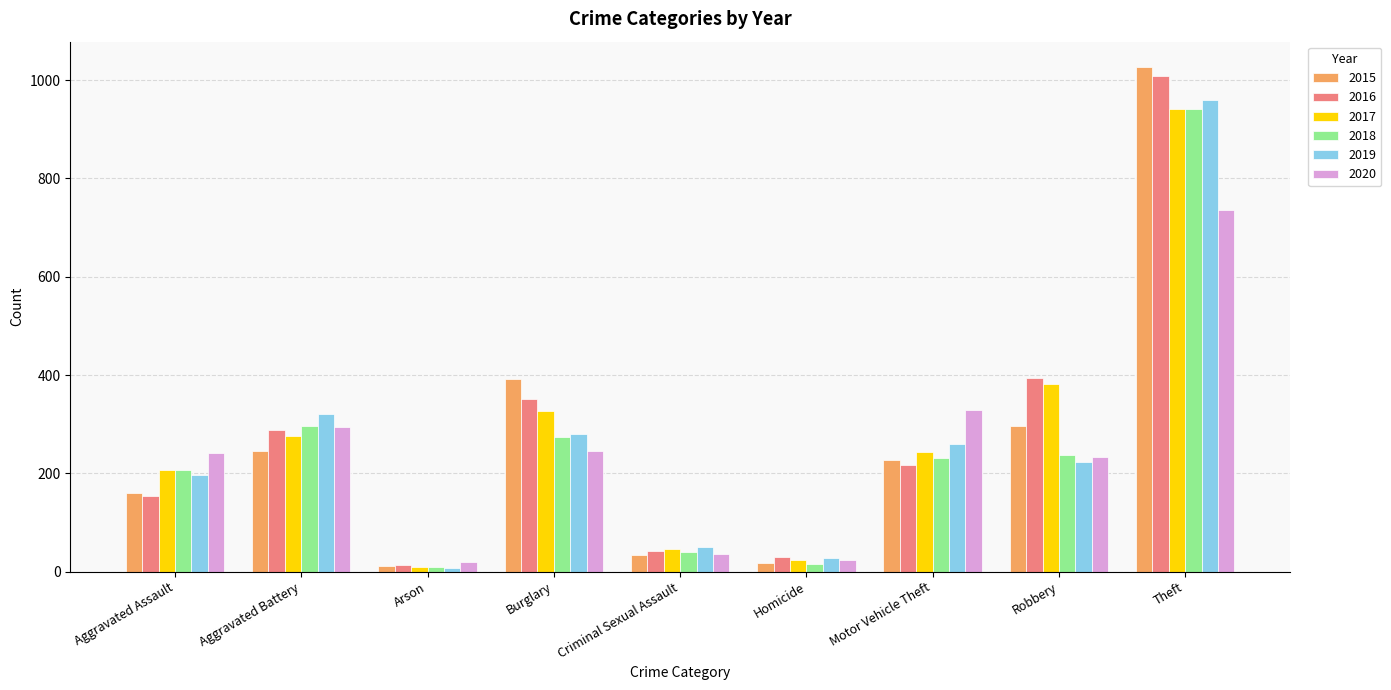

What is the minimum value for 2019?

8